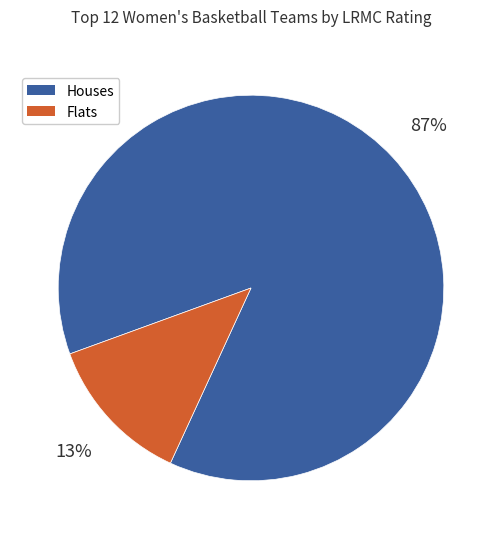

How many slices are in this pie chart?

2